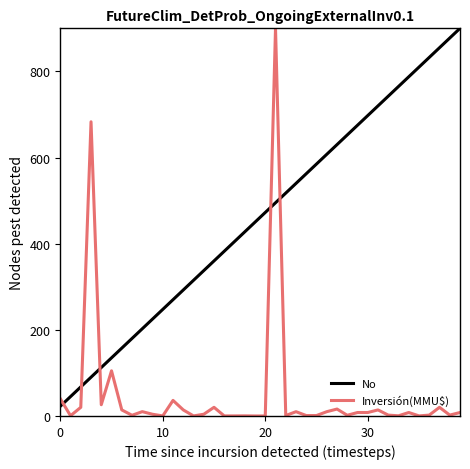

How many categories are shown in the chart?

40